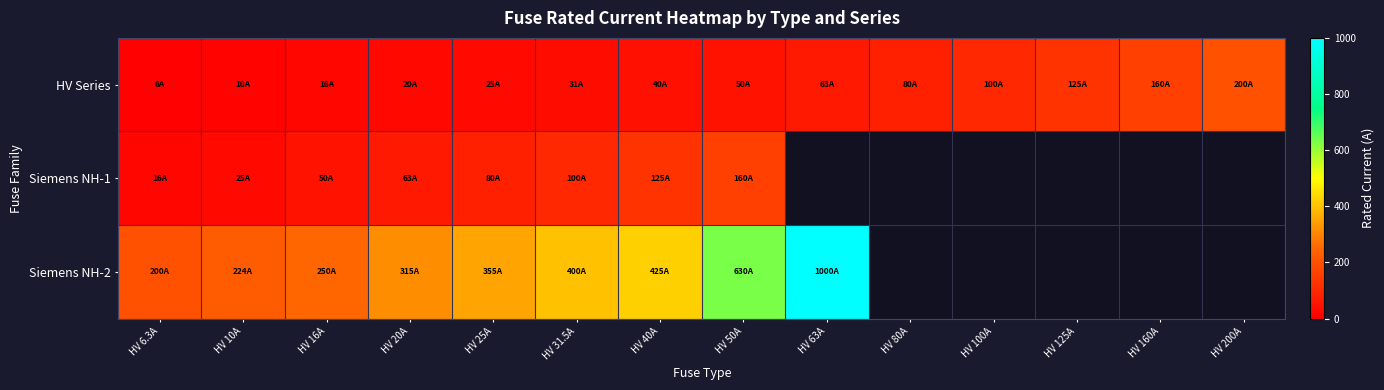

Between HV 10A and HV 6.3A, which is larger?

HV 10A